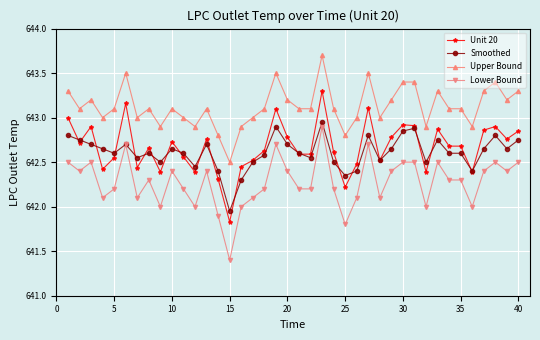

What is the value of the Upper Bound point at the 33rd from the left?

643.3